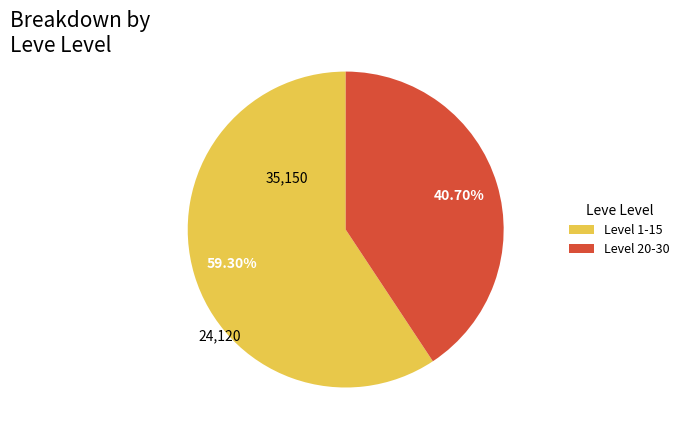

Between Level 20-30 and Level 1-15, which is larger?

Level 1-15